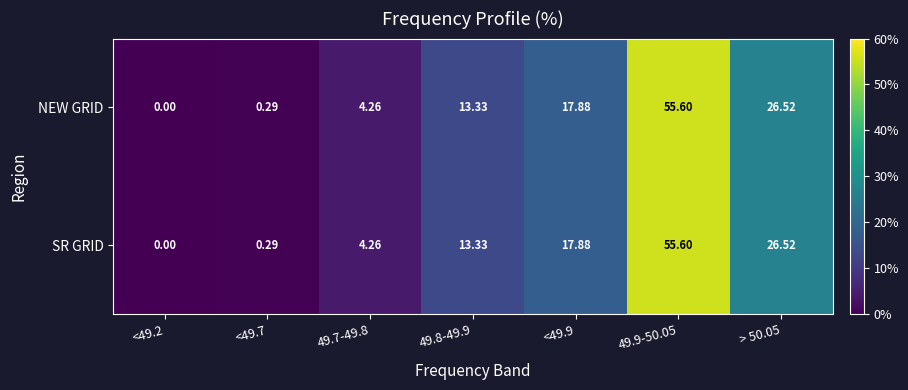

At which category is the sum across all series the highest?

49.9-50.05